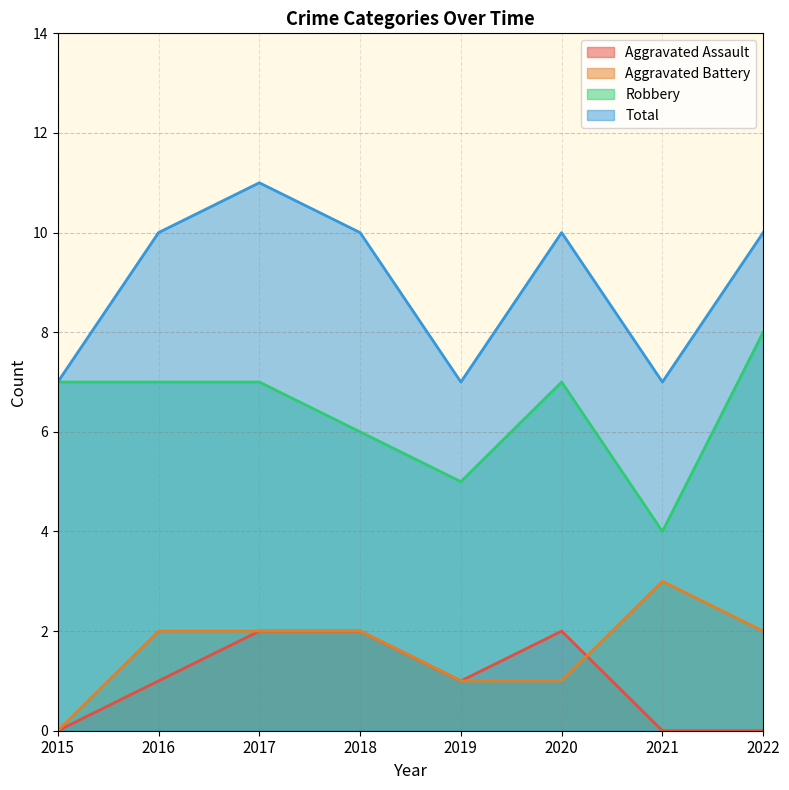

Where is Total nearest to the value 9?

2016